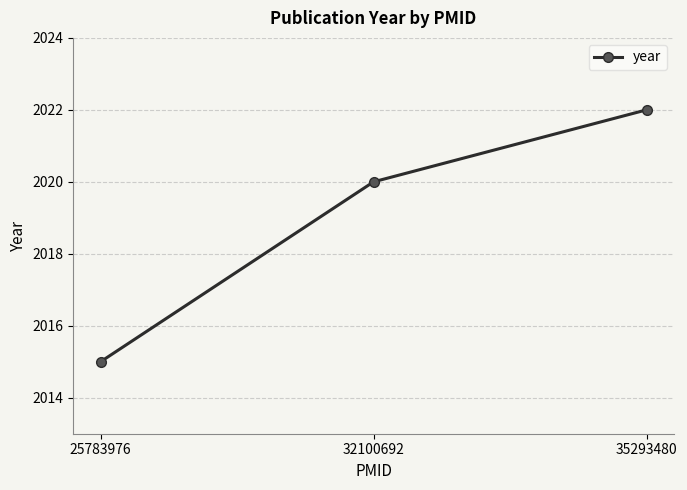

Does the chart display data point markers on the line(s)?

Yes